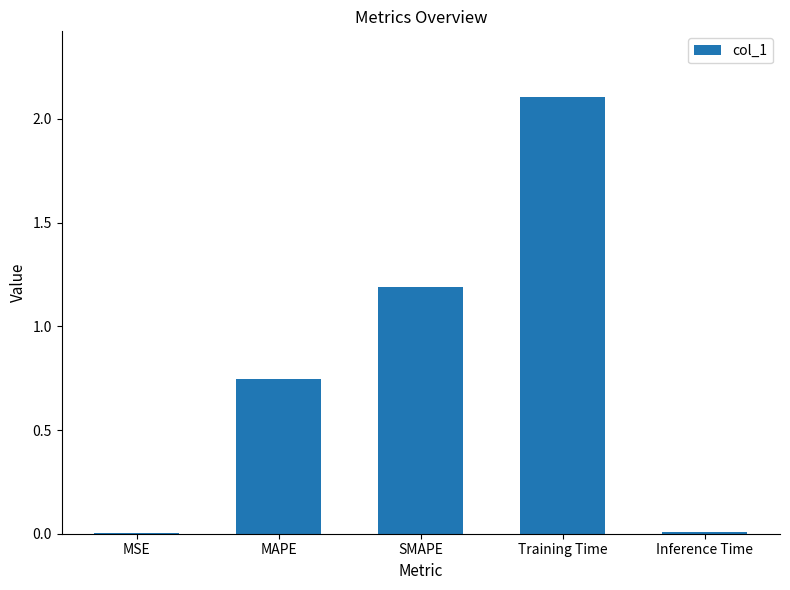

At which label is the value closest to 1?

SMAPE